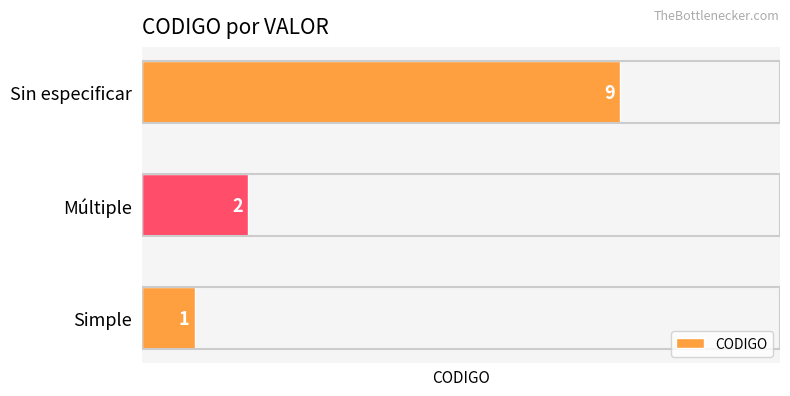

The value at Múltiple is 3. True or false?

False